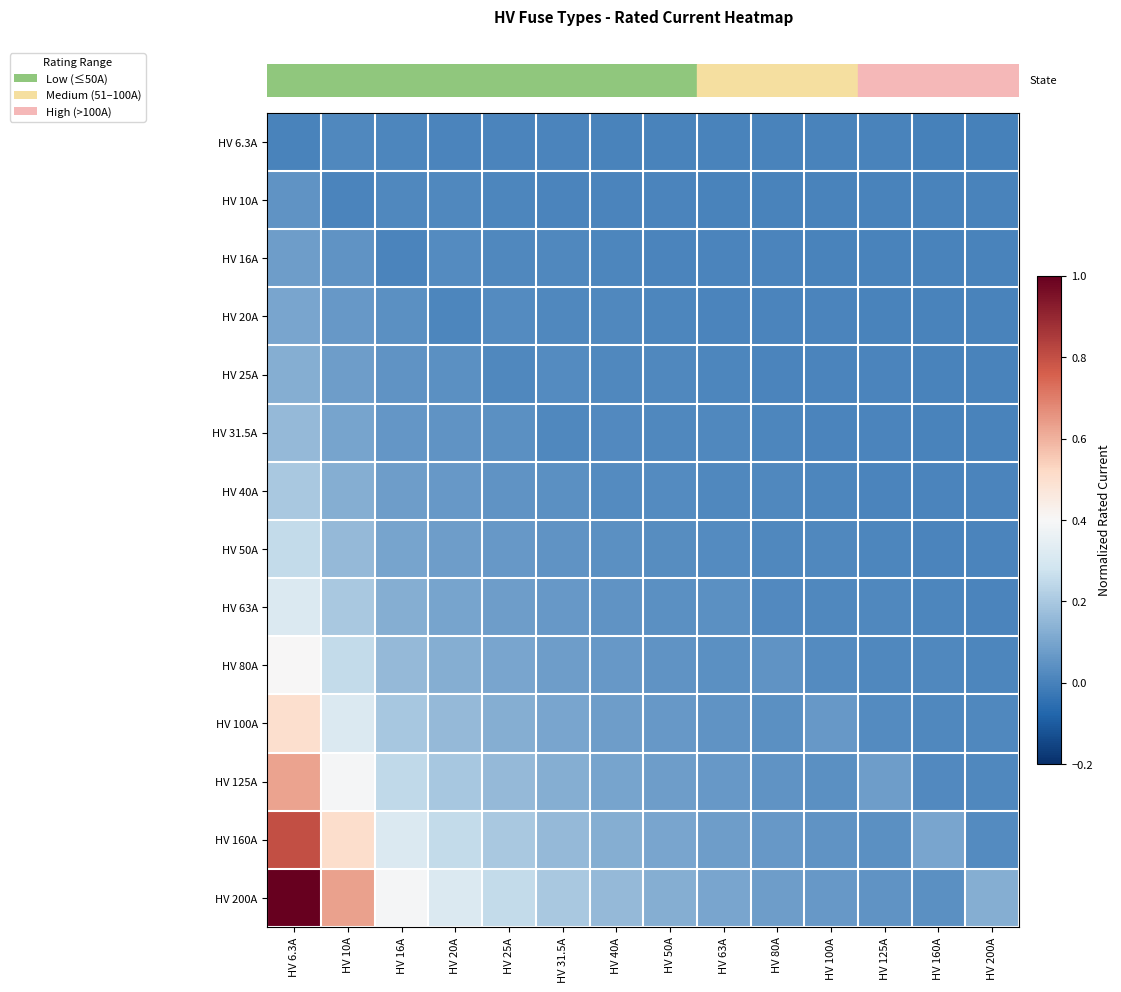

What is the difference between the highest and lowest values at HV 80A?

0.1